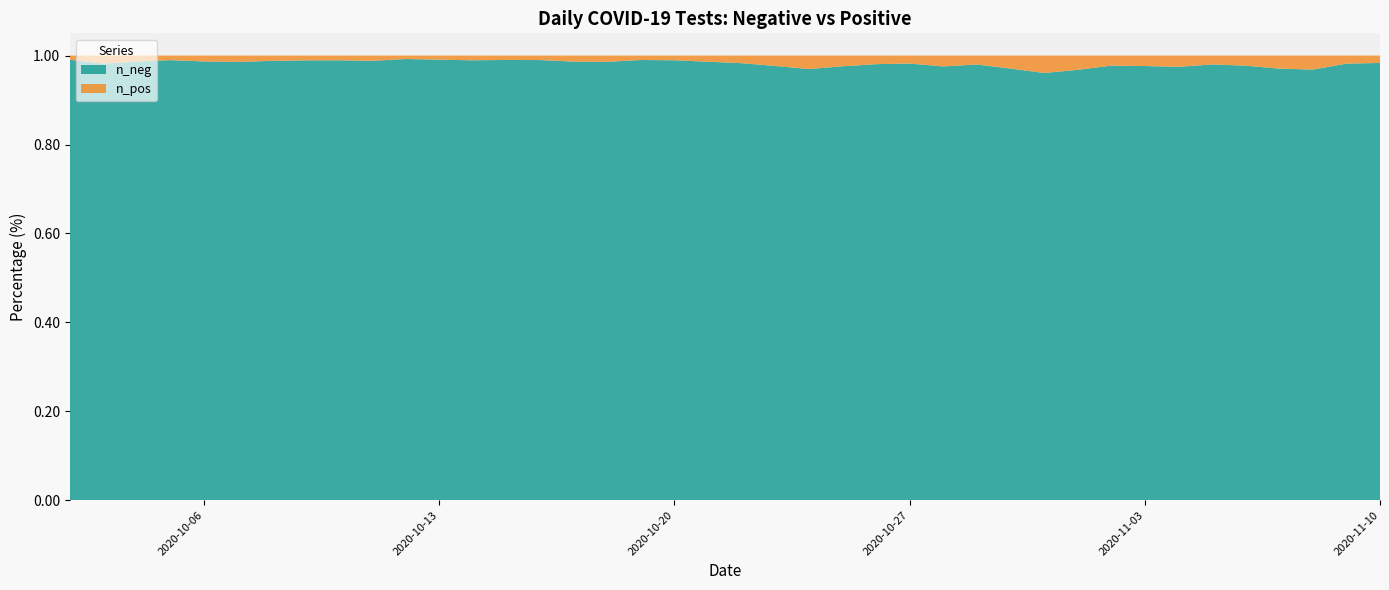

Reading right to left, extract all data points from this chart.

n_neg: 13063	5721	5963	19147	14818	14165	12973	12673	5868	6427	19774	15687	15174	13717	12996	5890	6362	20528	16895	16034	15395	15130	7319	7640	23180	20702	20843	20689	20087	9285	9477	27400	26699	25217	27279	25754	11254	10038	21521	3376
n_pos: 123	105	82	198	199	204	158	138	63	77	155	146	163	137	133	81	91	207	180	225	268	362	229	189	457	378	521	423	605	378	315	635	644	654	555	598	341	327	398	57